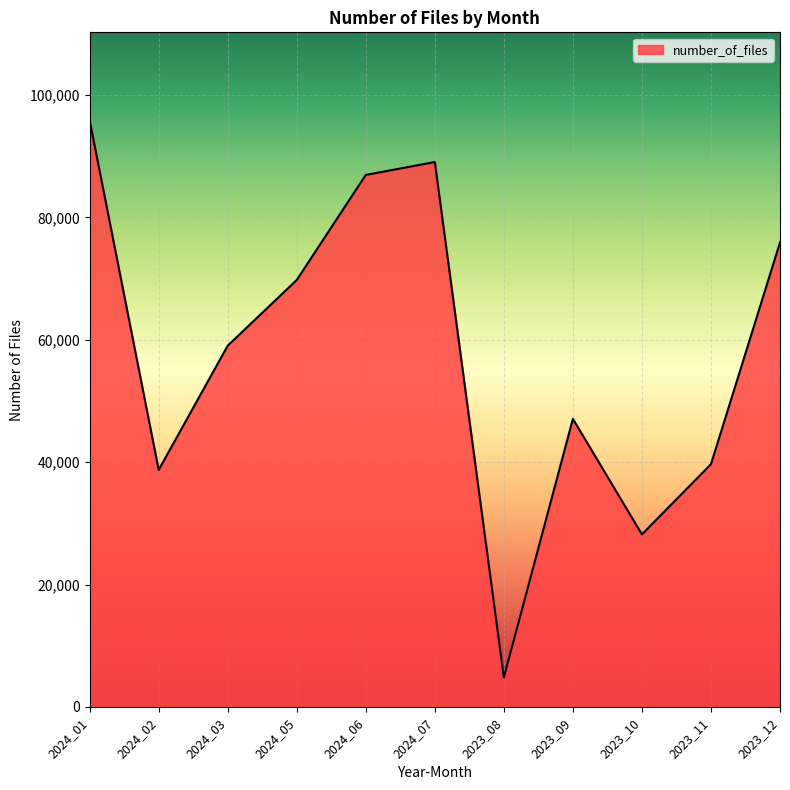

Reading right to left, list all the values displayed in this chart.

2023_12=75904	2023_11=39665	2023_10=28193	2023_09=47071	2023_08=4821	2024_07=89048	2024_06=86947	2024_05=69774	2024_03=59039	2024_02=38734	2024_01=95871